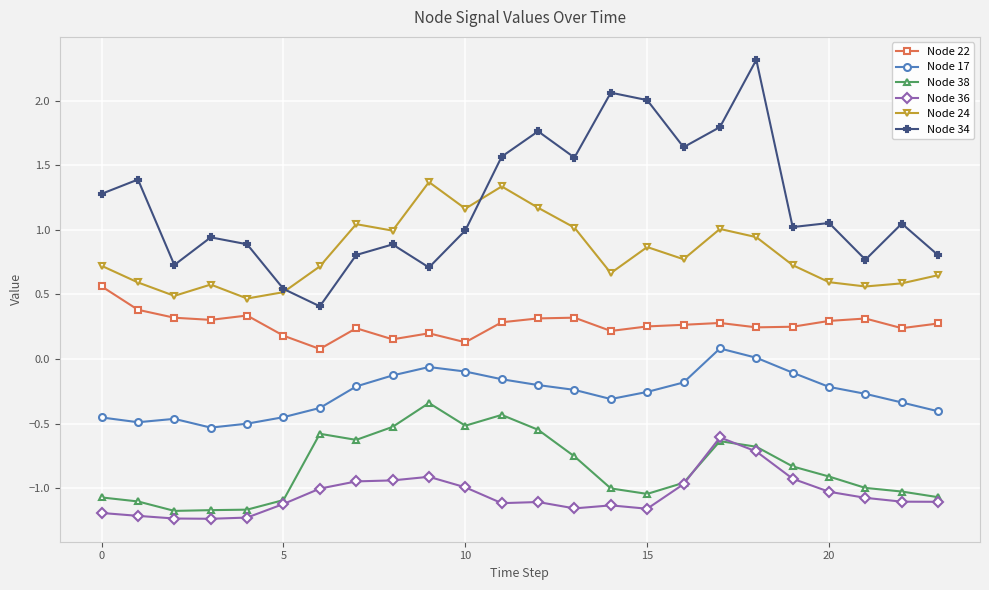

Rank the series by their maximum value, from highest to lowest.

Node 34, Node 24, Node 22, Node 17, Node 38, Node 36